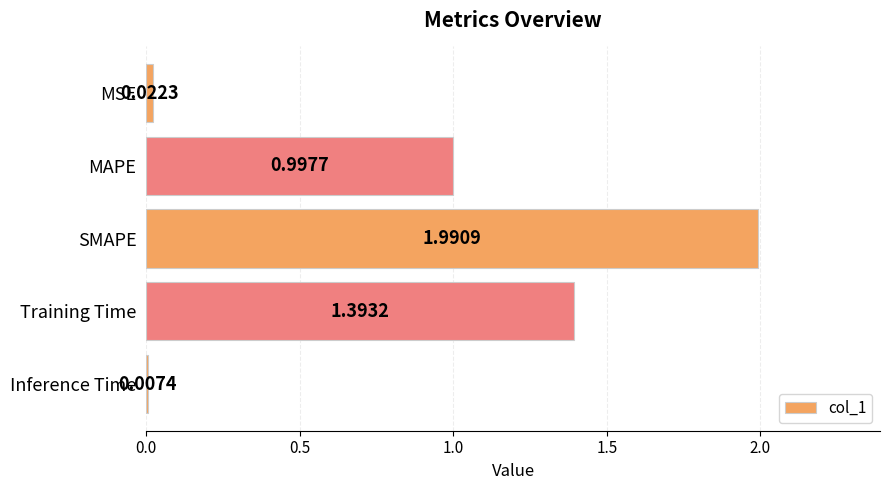

Which category has the highest value across all series?

SMAPE